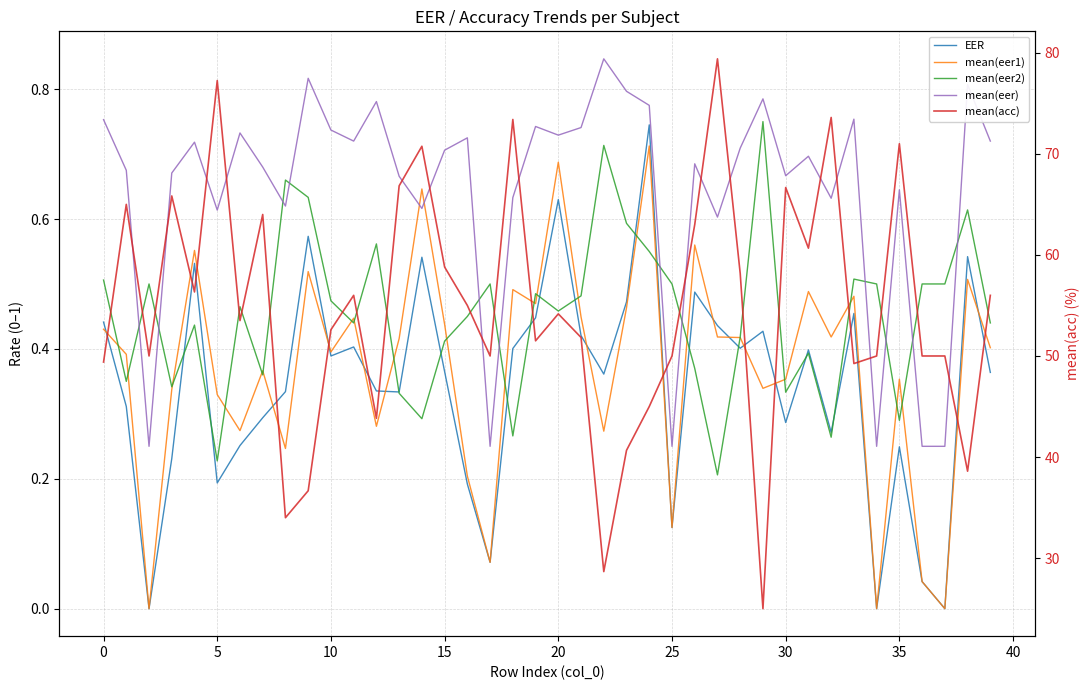

Read the mean(eer1) value at 31.

0.5